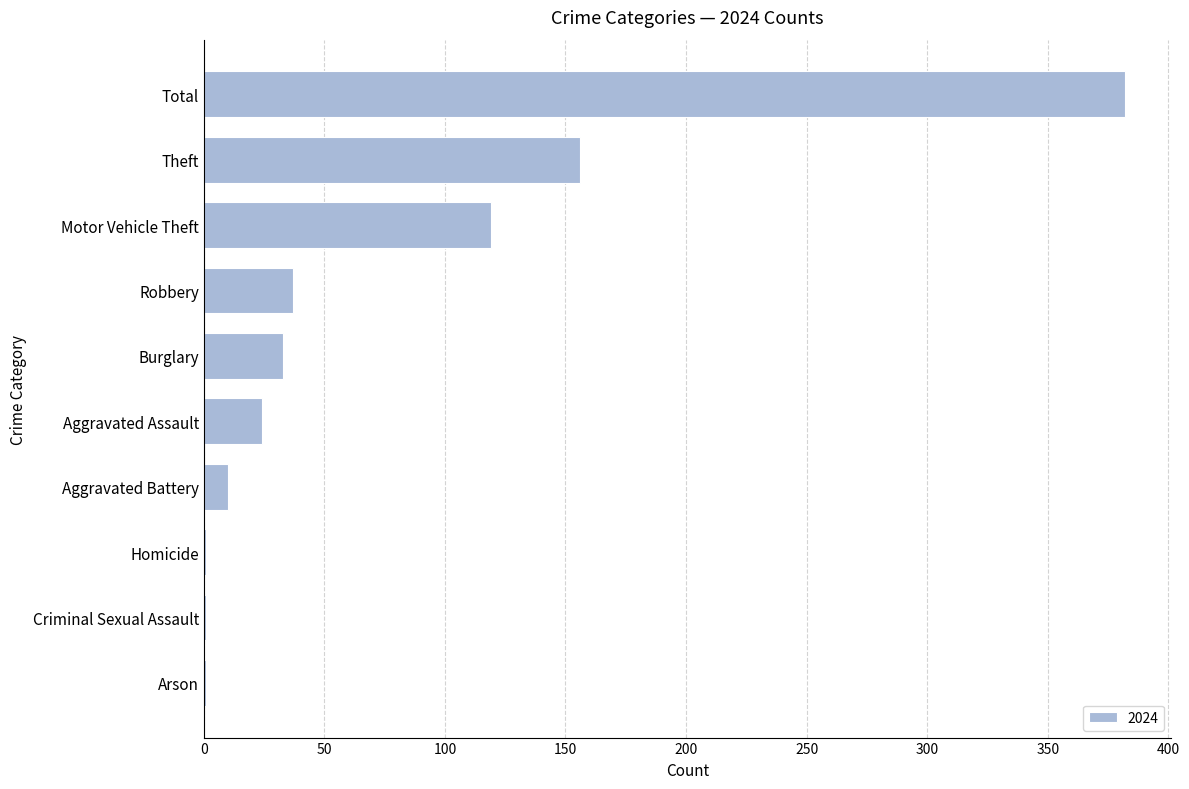

How many distinct data groups are displayed?

1